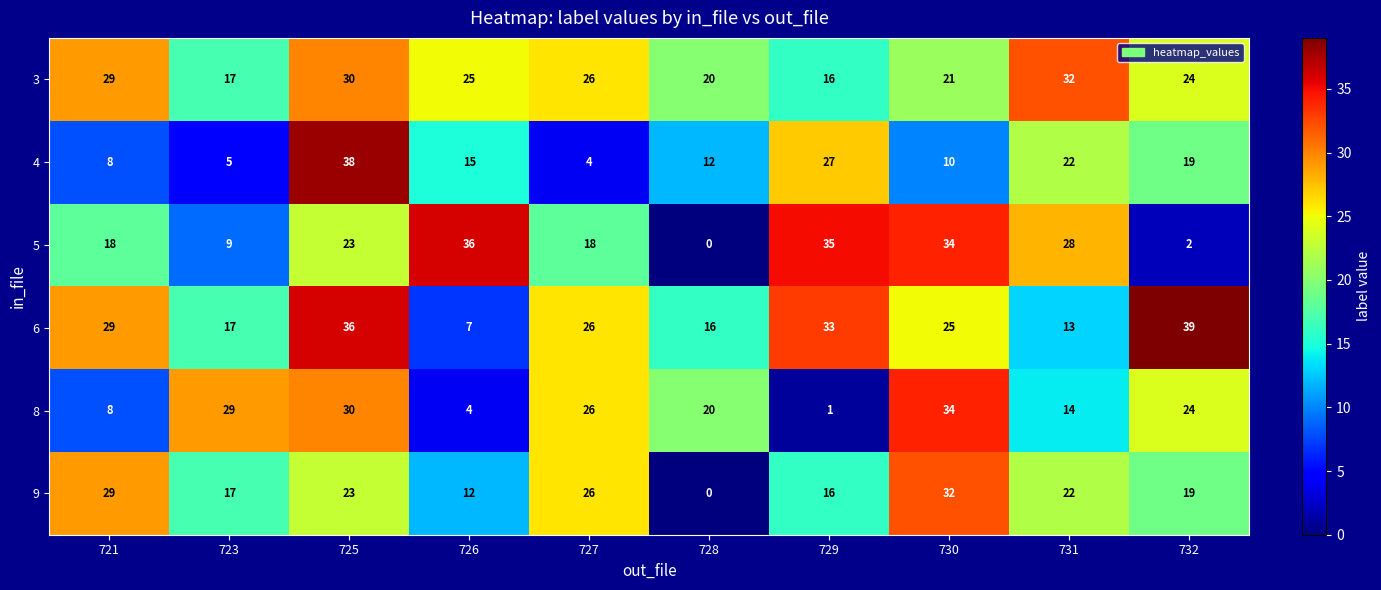

What is the difference between the highest and lowest values at 725?

15